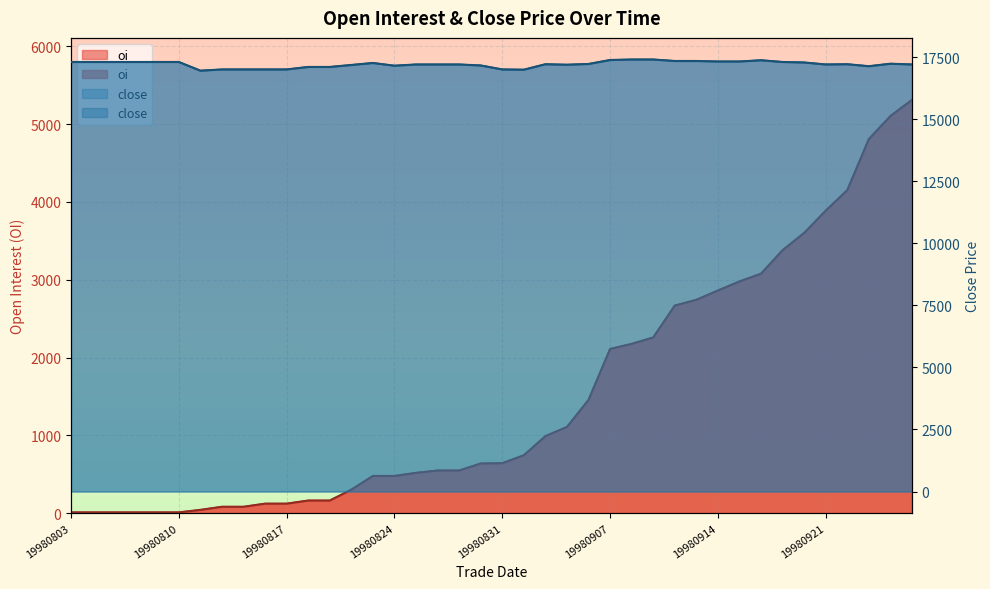

Reading left to right, what are all the values shown in this chart?

oi: 19980803=10	19980804=10	19980805=10	19980806=10	19980807=10	19980810=10	19980811=42	19980812=82	19980813=82	19980814=122	19980817=122	19980818=162	19980819=162	19980820=302	19980821=478	19980824=478	19980825=518	19980826=548	19980827=548	19980828=638	19980831=642	19980901=744	19980902=990	19980903=1108	19980904=1456	19980907=2110	19980908=2176	19980909=2258	19980910=2668	19980911=2742	19980914=2862	19980915=2978	19980916=3078	19980917=3380	19980918=3602	19980921=3888	19980922=4152	19980923=4808	19980924=5104	19980925=5312
close: 19980803=17300	19980804=17300	19980805=17300	19980806=17300	19980807=17300	19980810=17300	19980811=16950	19980812=17000	19980813=17000	19980814=17000	19980817=17000	19980818=17100	19980819=17100	19980820=17180	19980821=17260	19980824=17150	19980825=17200	19980826=17200	19980827=17200	19980828=17160	19980831=17000	19980901=16990	19980902=17210	19980903=17190	19980904=17220	19980907=17380	19980908=17400	19980909=17400	19980910=17340	19980911=17340	19980914=17320	19980915=17320	19980916=17370	19980917=17300	19980918=17280	19980921=17200	19980922=17210	19980923=17130	19980924=17230	19980925=17200